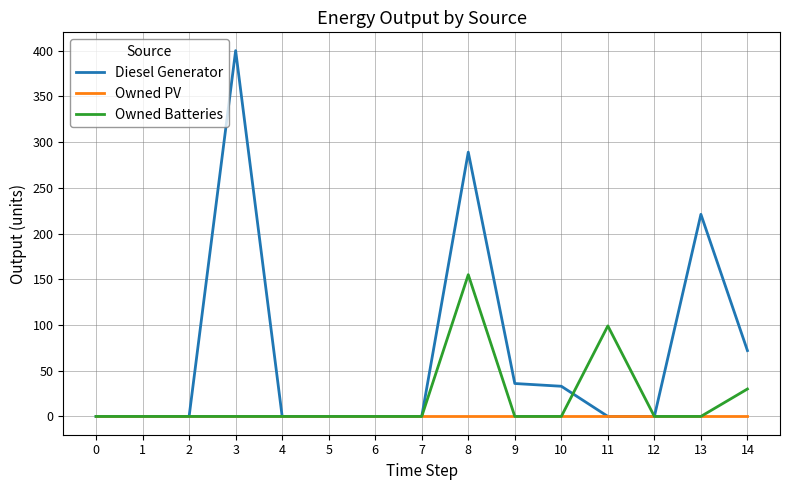

What is the highest value of the Diesel Generator series?

400